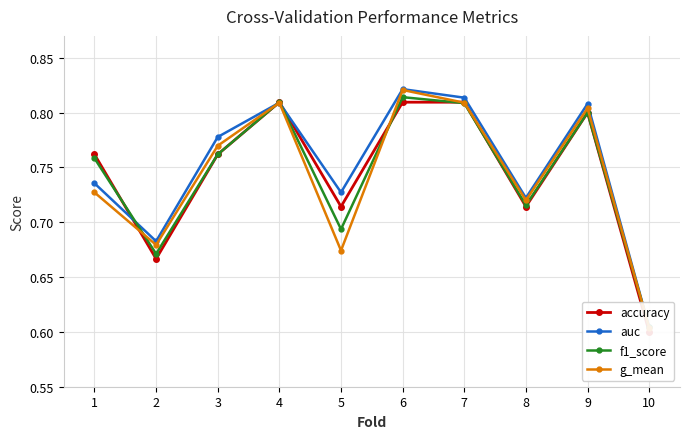

Where is auc nearest to the value 0?

10